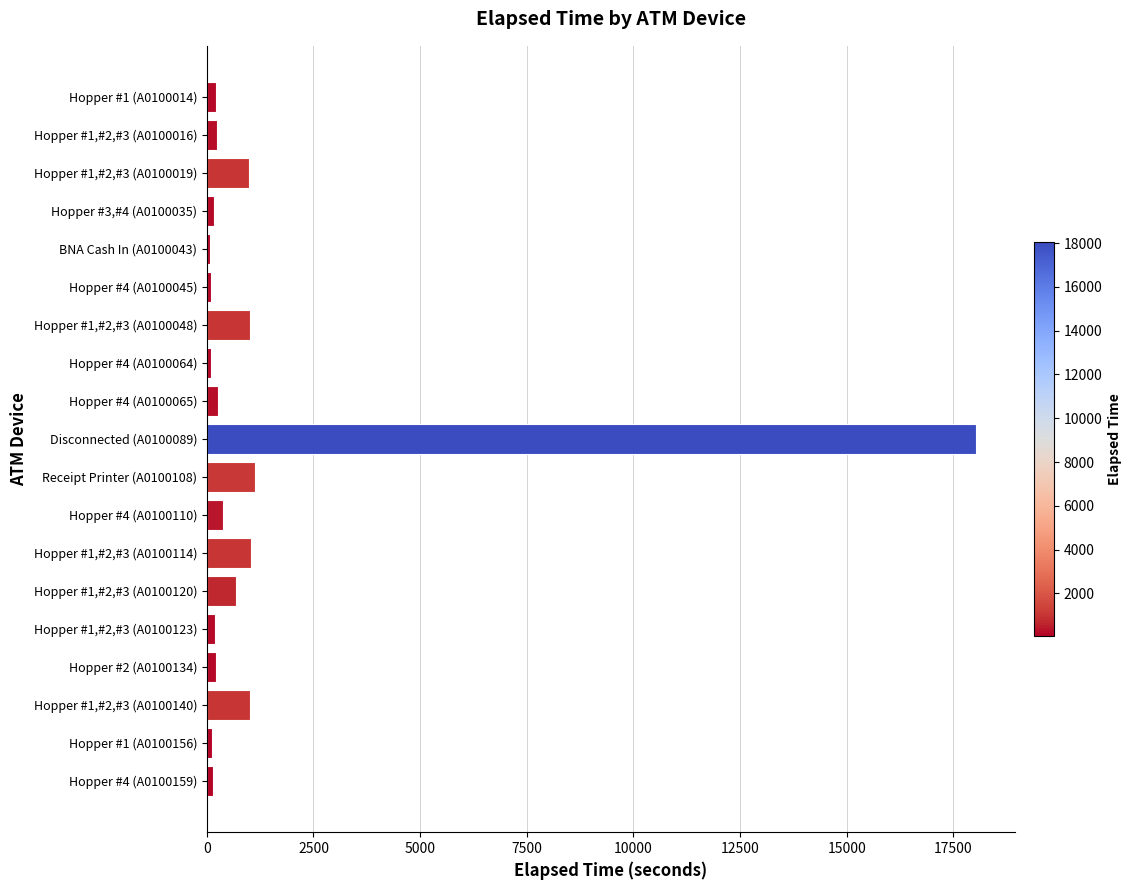

What is the maximum value shown in the chart?

18030